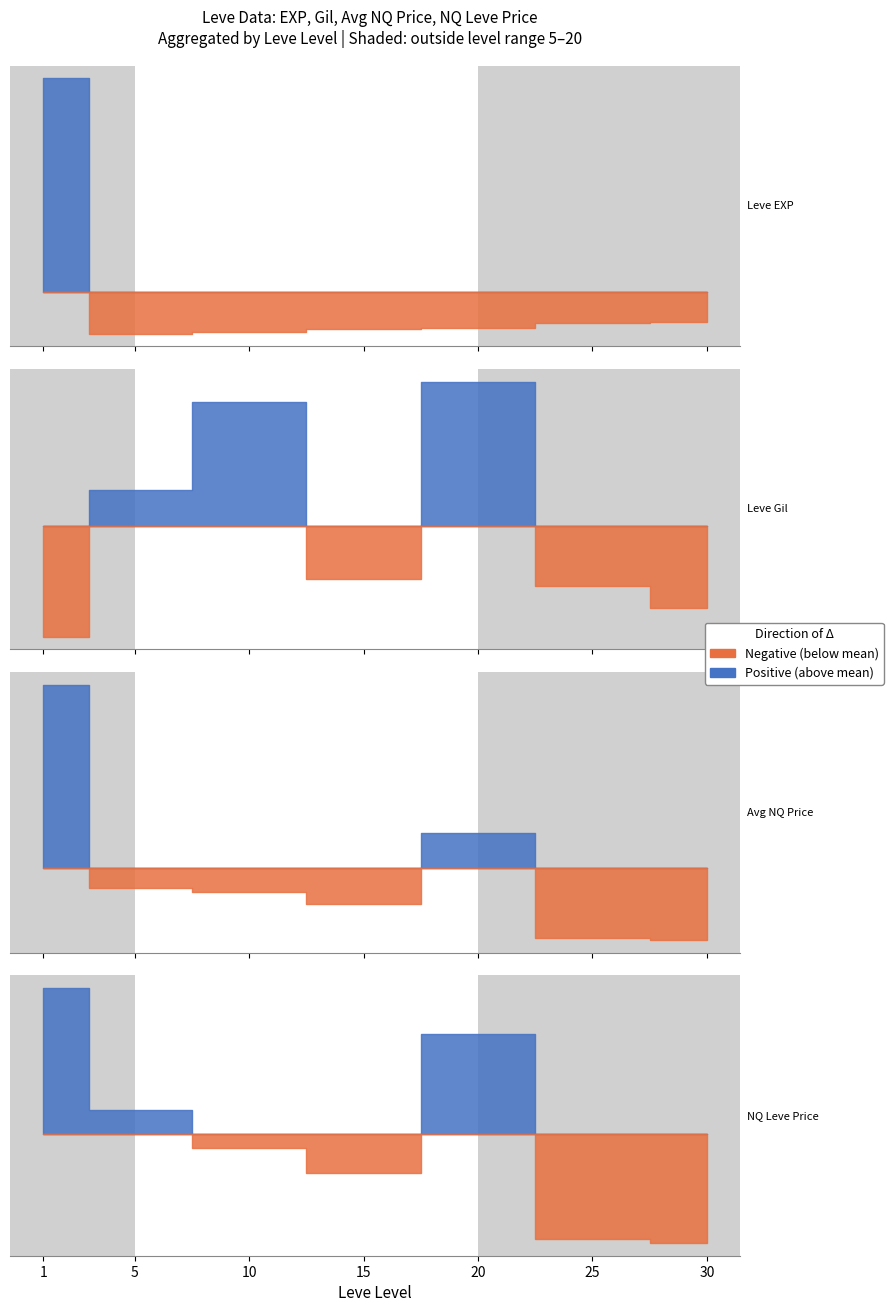

The value of LevePriceNQ at 15 is 3000.0. True or false?

True